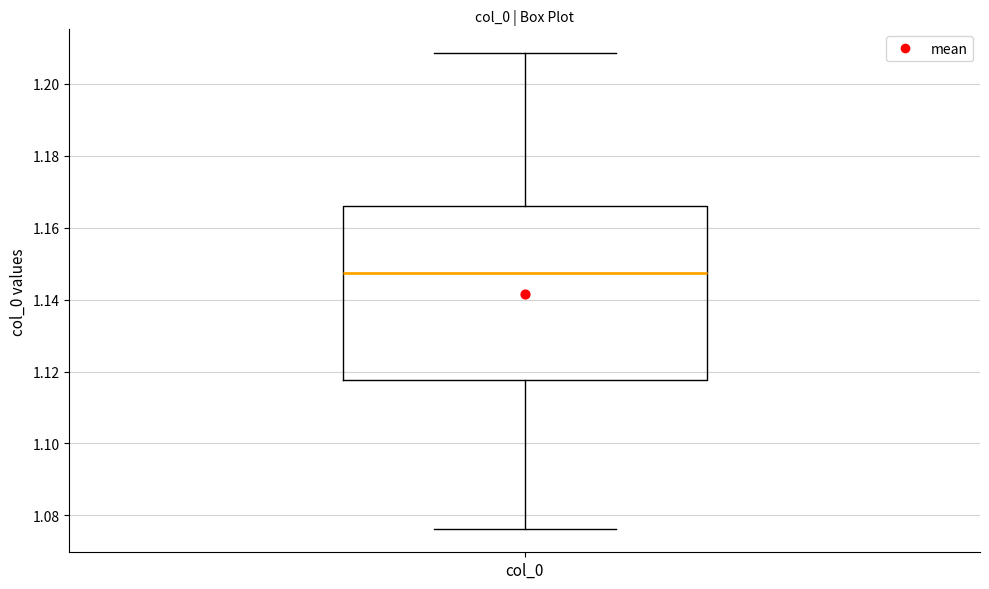

Where is the lower edge of the box for col_0 on the y-axis? The values are not printed on the chart, so give them approximately, as read against the axis.

1.118